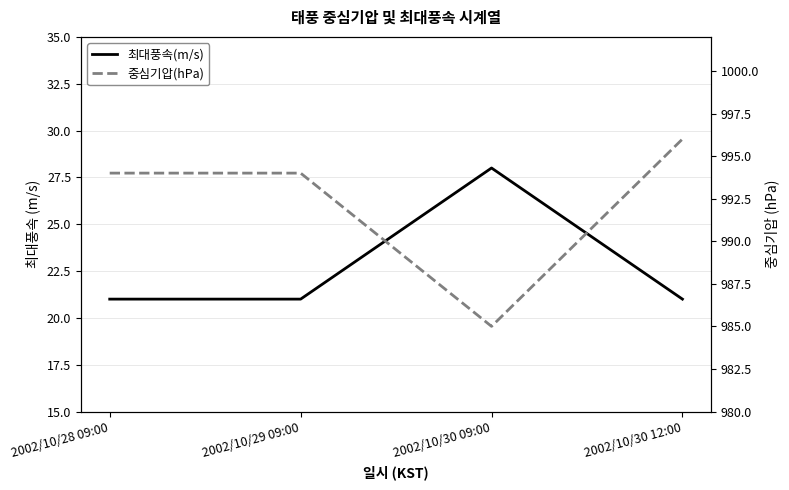

What is the difference between the maximum and minimum values in the 중심기압(hPa) series?

11